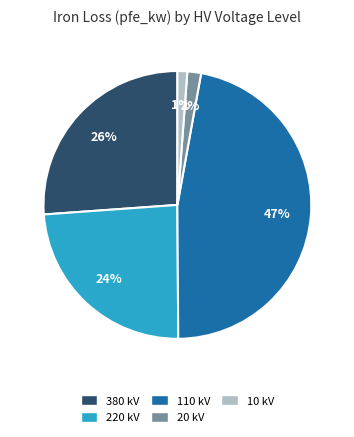

Do 20 kV and 110 kV together represent more than half of the pie?

No